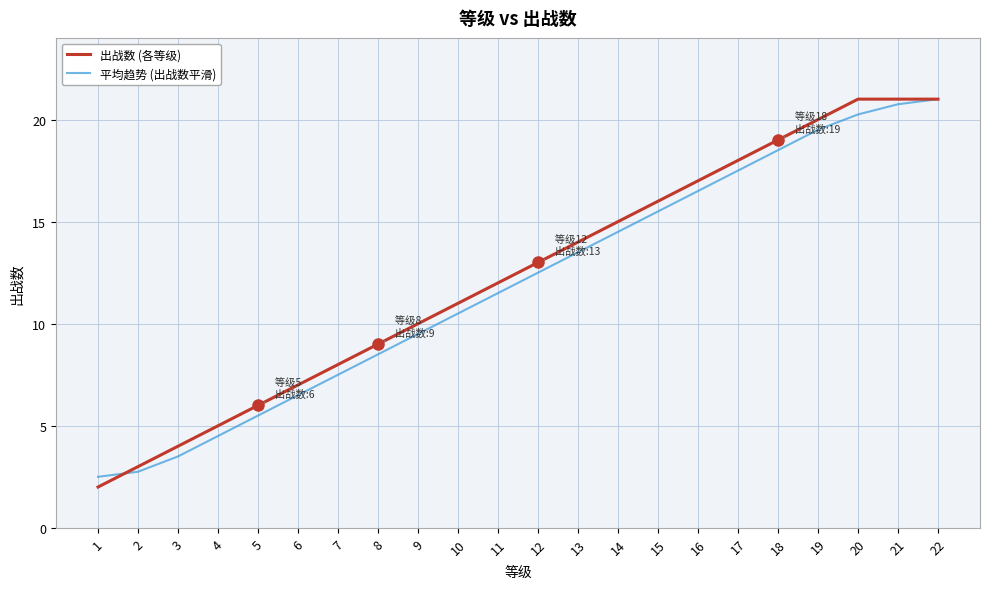

What is the difference between the highest and lowest values at 15?

0.5